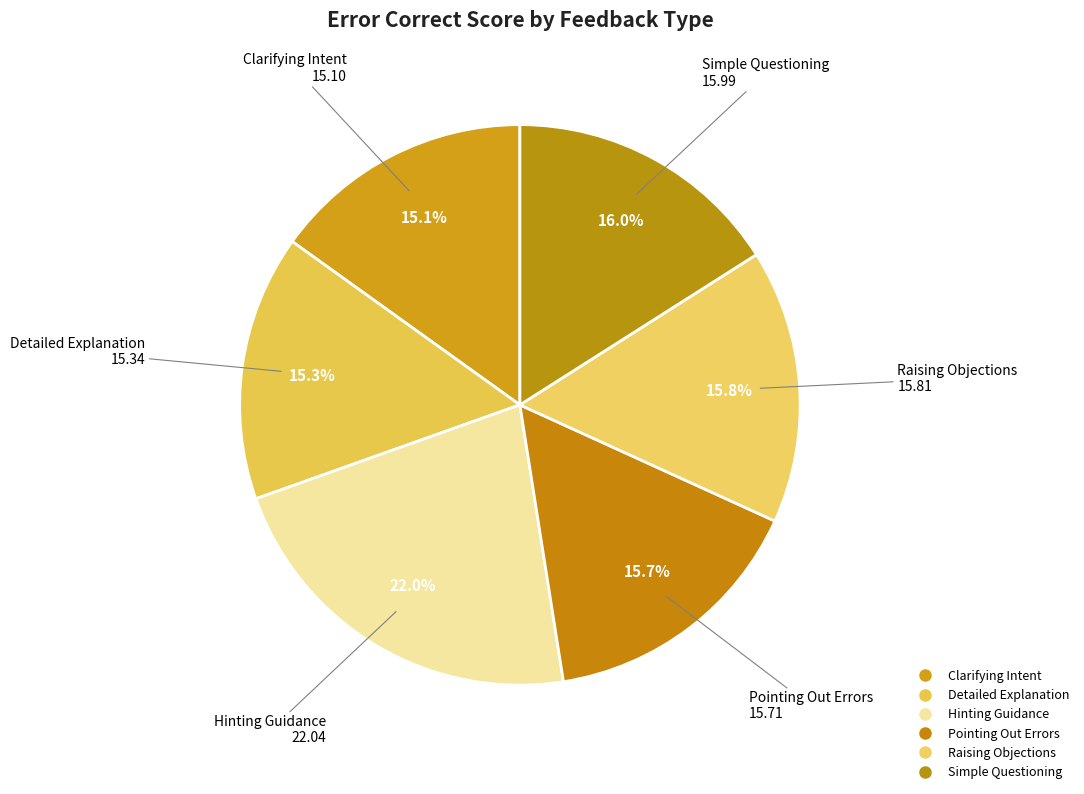

Is there a majority slice in this chart?

No